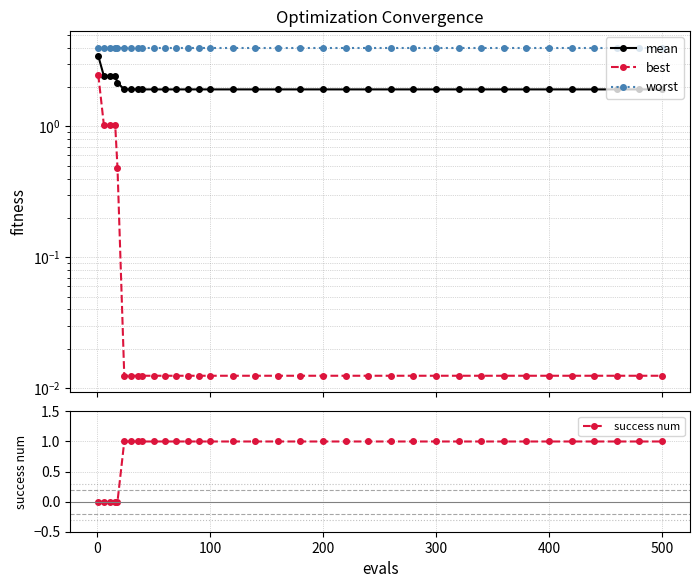

How many distinct data groups are displayed?

4